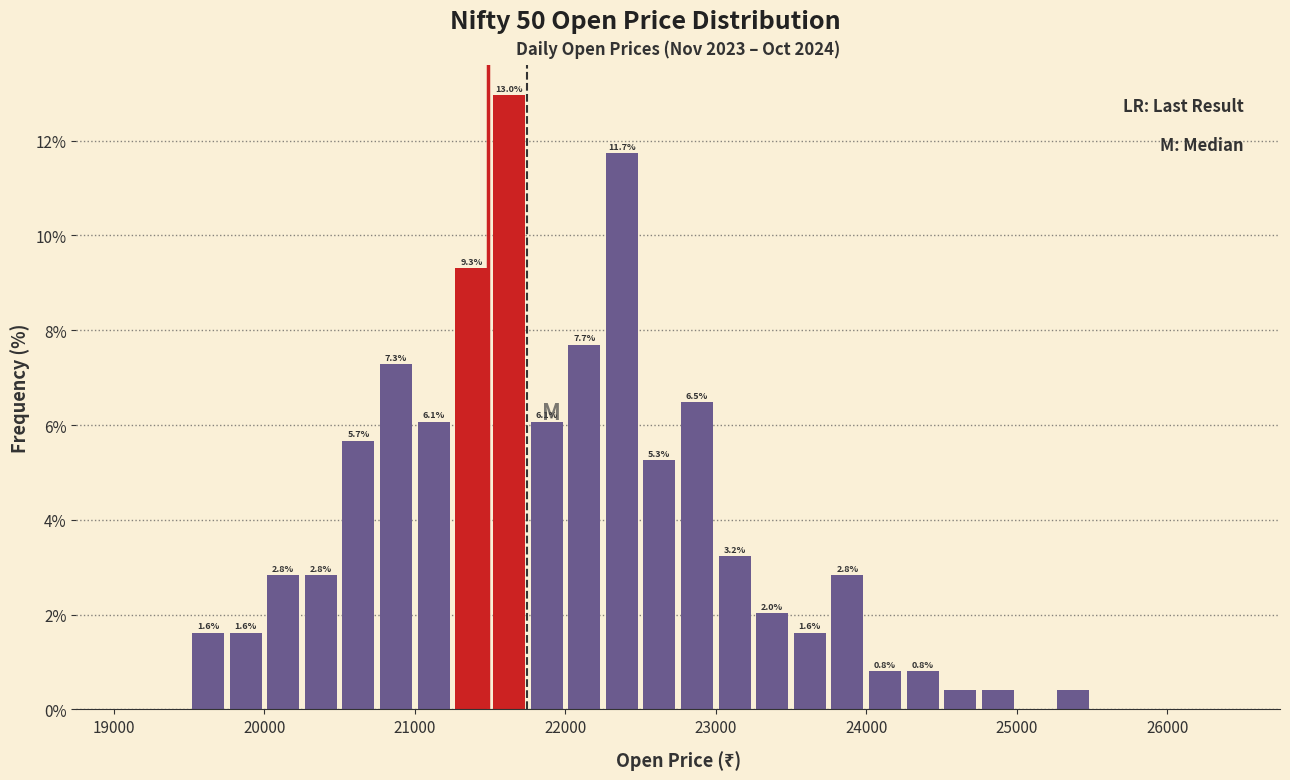

Read against the x-axis, roughly where is the centre of the tallest bar?

21600